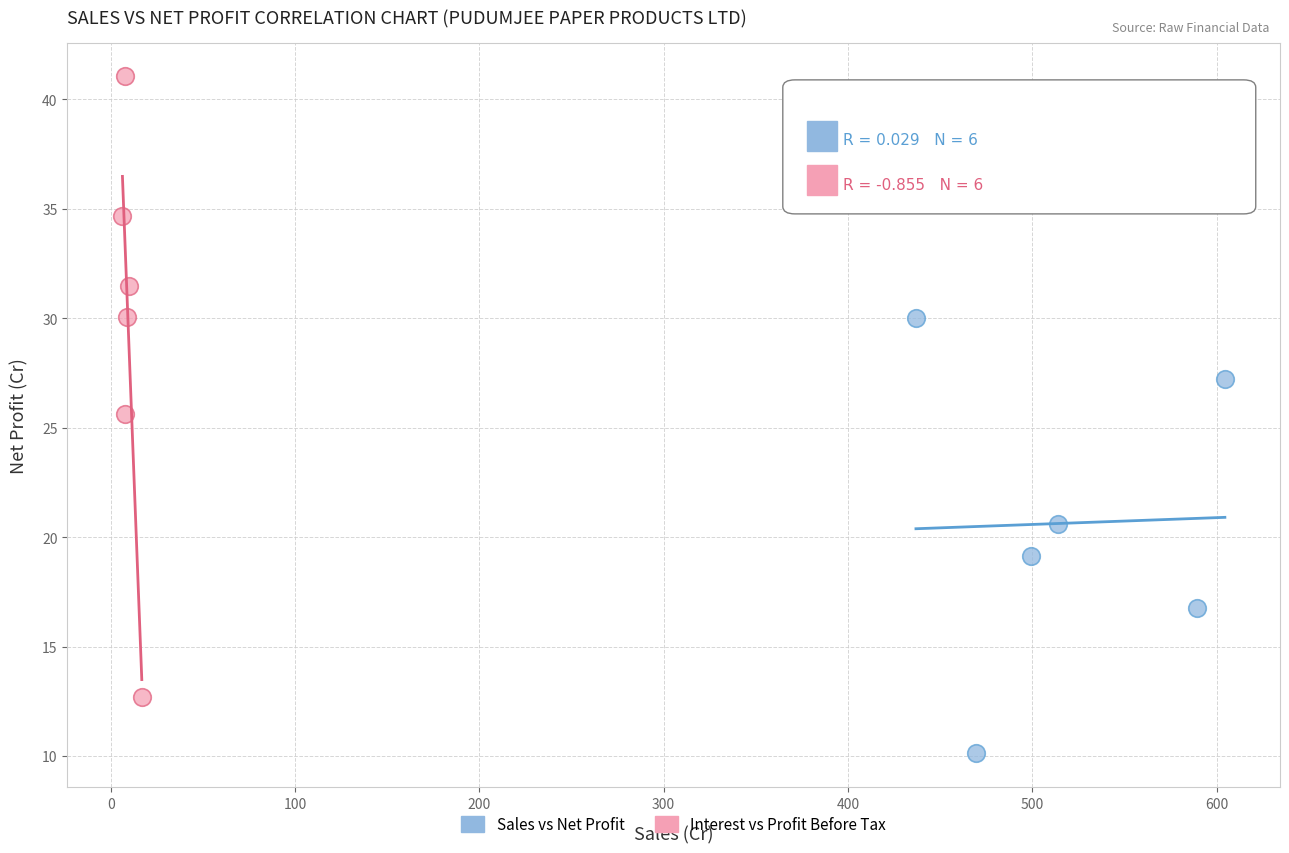

Which series has the largest Y range (max minus min)?

Interest vs Profit Before Tax